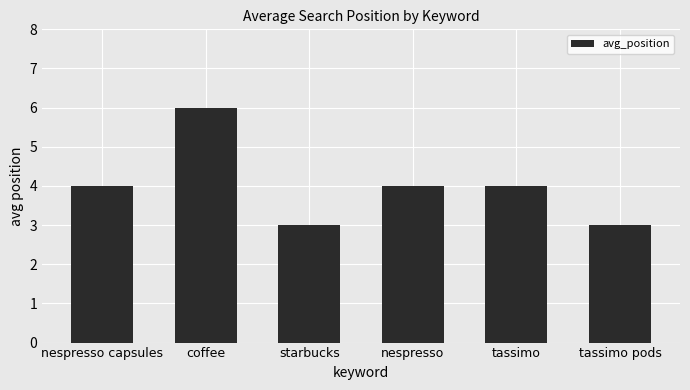

True or false: the data shows 6 at coffee.

True